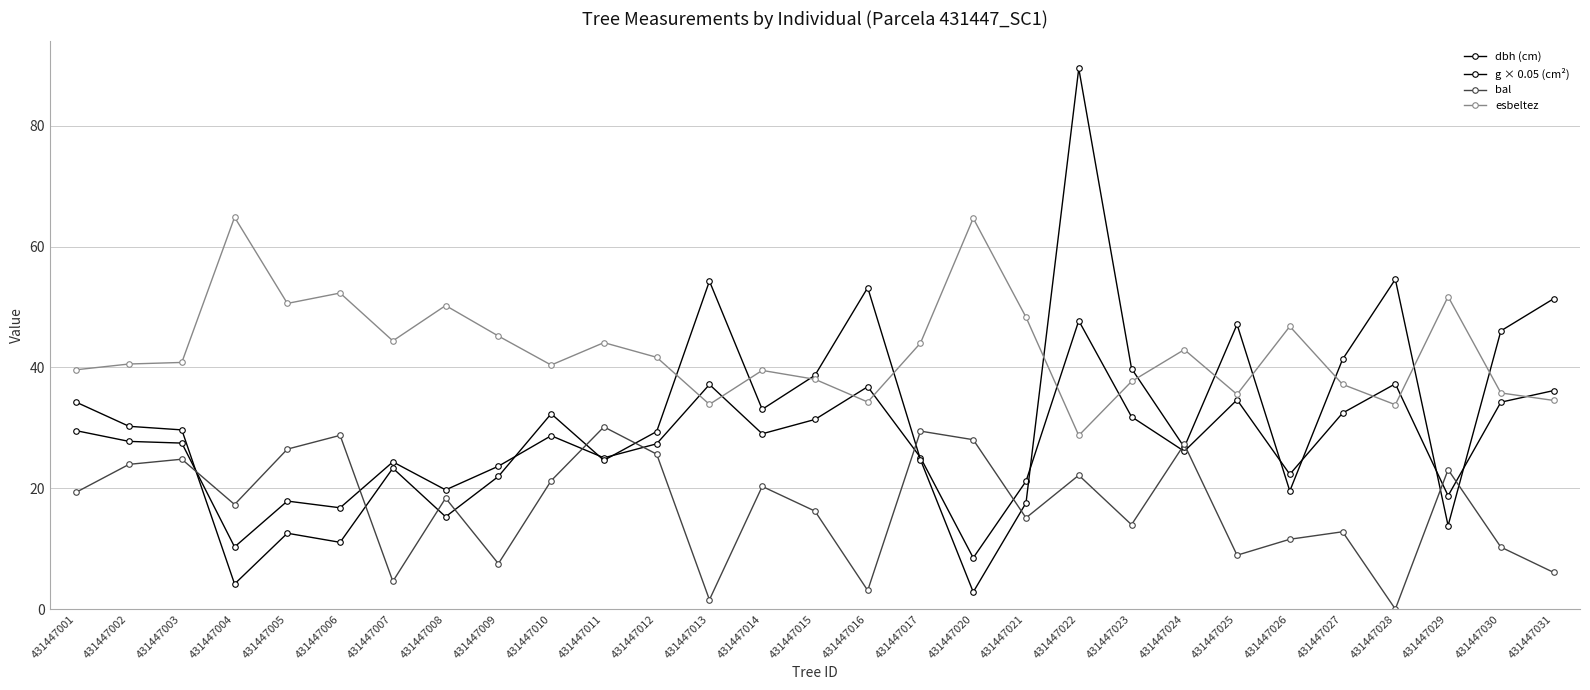

Reading left to right, what are all the values shown in this chart?

dbh (cm): 431447001=29.5	431447002=27.8	431447003=27.5	431447004=10.3	431447005=17.9	431447006=16.8	431447007=24.4	431447008=19.7	431447009=23.6	431447010=28.7	431447011=25.0	431447012=27.4	431447013=37.2	431447014=29.0	431447015=31.4	431447016=36.8	431447017=25.1	431447020=8.5	431447021=21.2	431447022=47.7	431447023=31.8	431447024=26.1	431447025=34.6	431447026=22.3	431447027=32.5	431447028=37.3	431447029=18.8	431447030=34.2	431447031=36.2
g × 0.05 (cm²): 431447001=34.2	431447002=30.3	431447003=29.7	431447004=4.2	431447005=12.6	431447006=11.1	431447007=23.3	431447008=15.3	431447009=22.0	431447010=32.3	431447011=24.6	431447012=29.4	431447013=54.3	431447014=33.1	431447015=38.7	431447016=53.2	431447017=24.7	431447020=2.8	431447021=17.6	431447022=89.5	431447023=39.8	431447024=26.8	431447025=47.1	431447026=19.6	431447027=41.3	431447028=54.6	431447029=13.8	431447030=46.1	431447031=51.4
bal: 431447001=19.4	431447002=24.0	431447003=24.8	431447004=17.3	431447005=26.5	431447006=28.8	431447007=4.6	431447008=18.4	431447009=7.5	431447010=21.2	431447011=30.2	431447012=25.6	431447013=1.5	431447014=20.3	431447015=16.2	431447016=3.1	431447017=29.5	431447020=28.0	431447021=15.1	431447022=22.2	431447023=14.0	431447024=27.3	431447025=8.9	431447026=11.6	431447027=12.8	431447028=0.0	431447029=23.1	431447030=10.3	431447031=6.1
esbeltez: 431447001=39.6	431447002=40.6	431447003=40.8	431447004=64.9	431447005=50.6	431447006=52.3	431447007=44.4	431447008=50.2	431447009=45.2	431447010=40.4	431447011=44.1	431447012=41.7	431447013=33.9	431447014=39.5	431447015=38.0	431447016=34.3	431447017=44.0	431447020=64.7	431447021=48.3	431447022=28.7	431447023=37.7	431447024=43.0	431447025=35.5	431447026=46.8	431447027=37.2	431447028=33.8	431447029=51.7	431447030=35.8	431447031=34.5